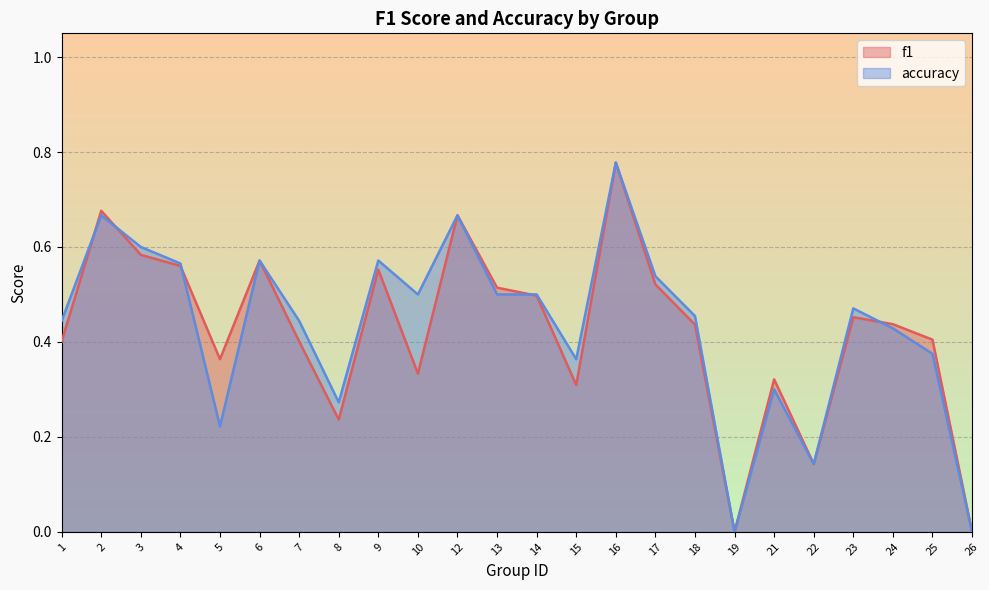

Is the value of accuracy at 22 greater than the value of f1 at 10?

No